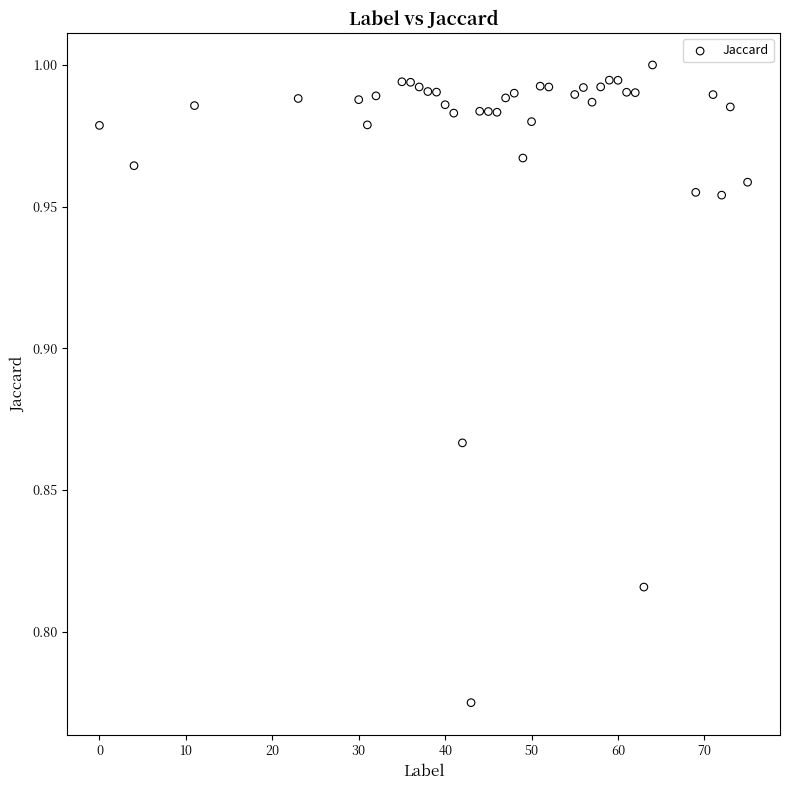

What is the range of X values (max minus min)?

75.0